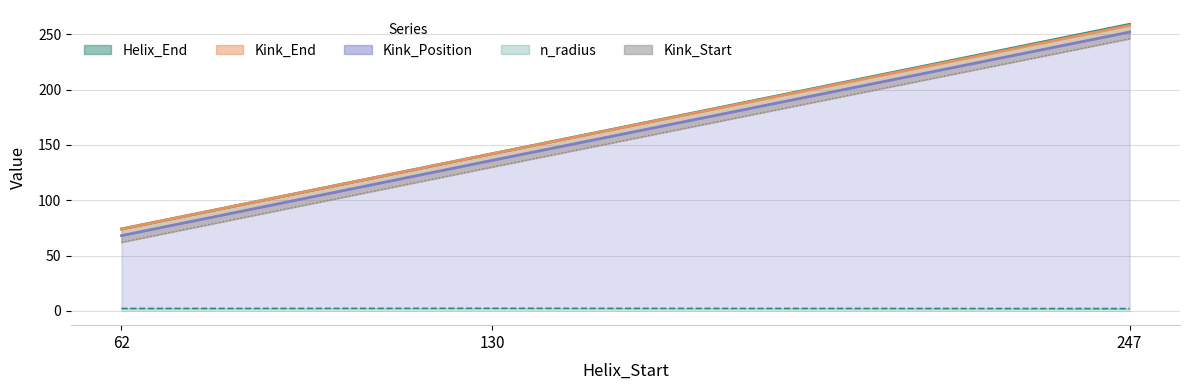

How many data points does each series have?

3